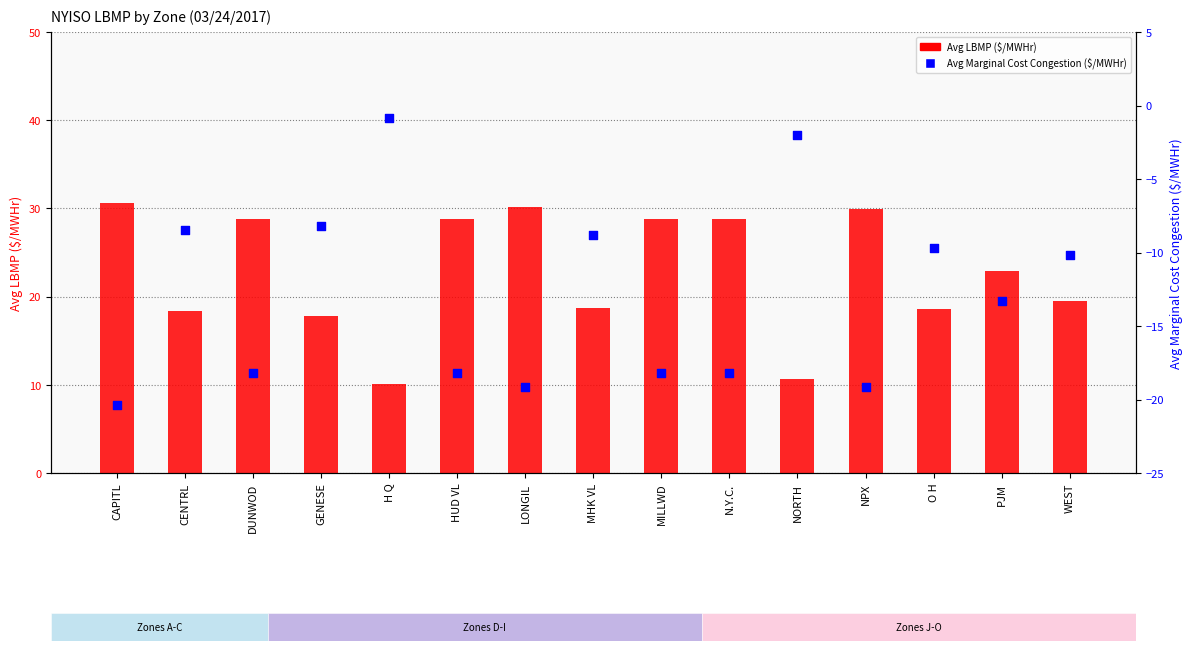

What are all the series names shown in the legend?

Avg LBMP ($/MWHr), Avg Marginal Cost Congestion ($/MWHr)